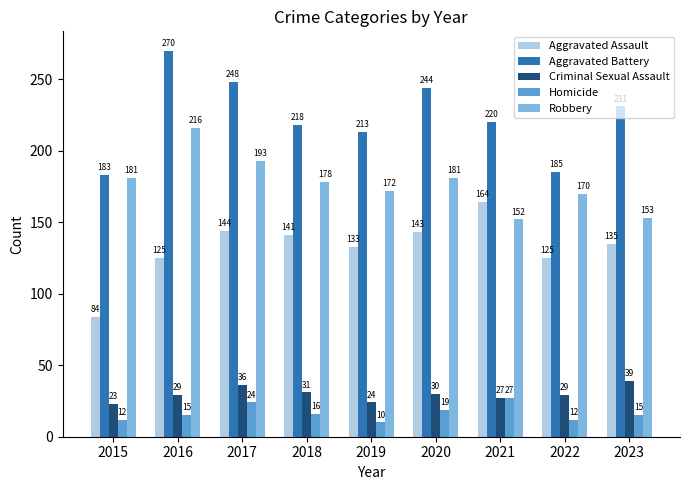

What is the sum of all Robbery values?

1596